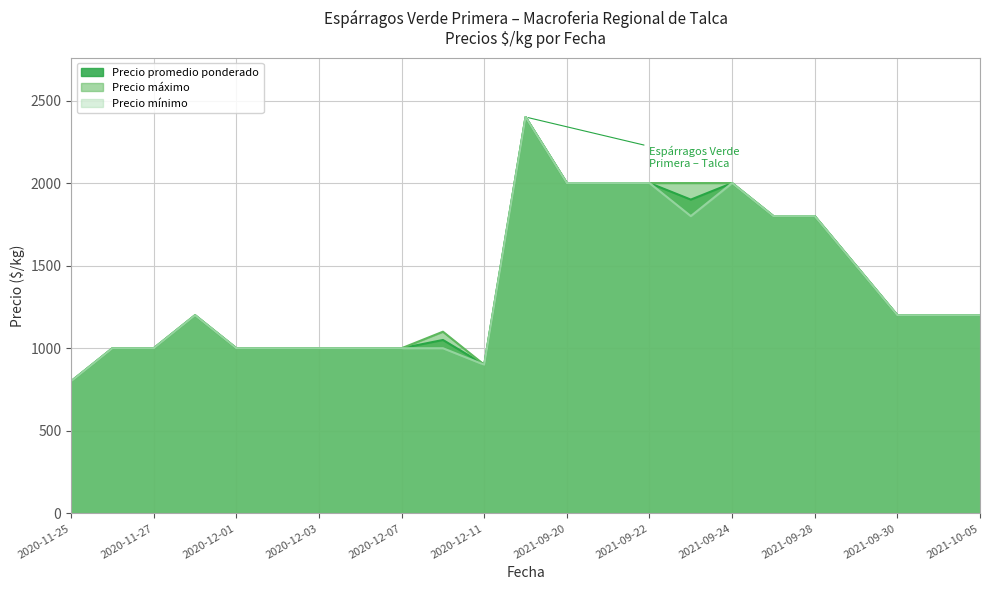

List the labels in order of Precio mínimo value, largest first.

2021-09-16, 2021-09-20, 2021-09-21, 2021-09-22, 2021-09-24, 2021-09-23, 2021-09-27, 2021-09-28, 2021-09-29, 2020-11-30, 2021-09-30, 2021-10-04, 2021-10-05, 2020-11-26, 2020-11-27, 2020-12-01, 2020-12-02, 2020-12-03, 2020-12-04, 2020-12-07, 2020-12-10, 2020-12-11, 2020-11-25